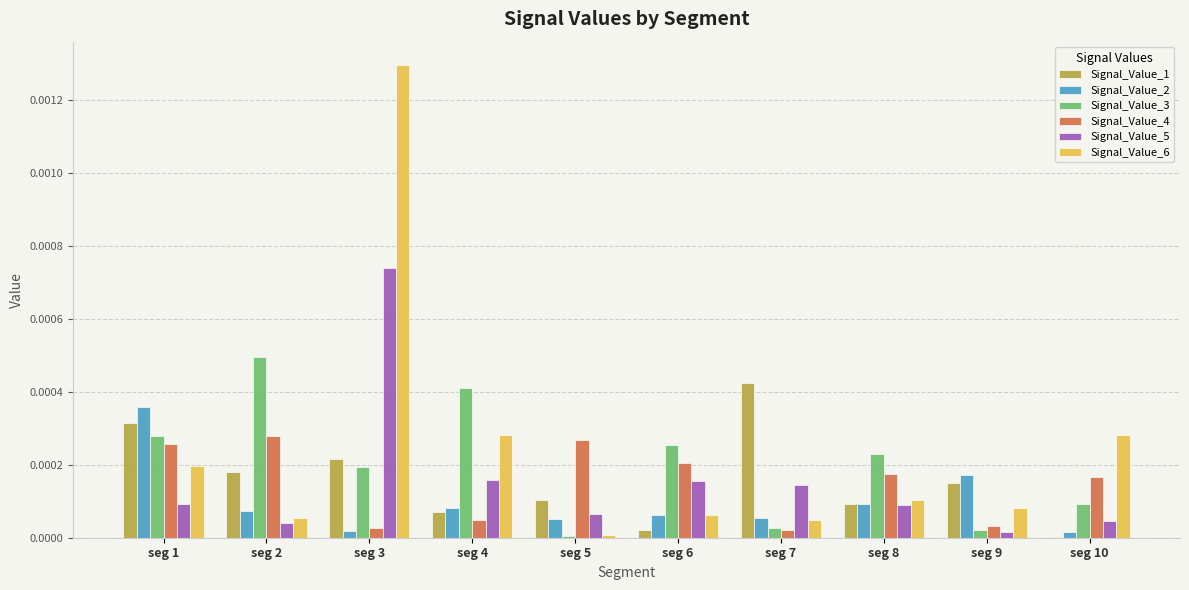

Is the value of Signal_Value_4 at seg 9 greater than the value of Signal_Value_1 at seg 1?

No